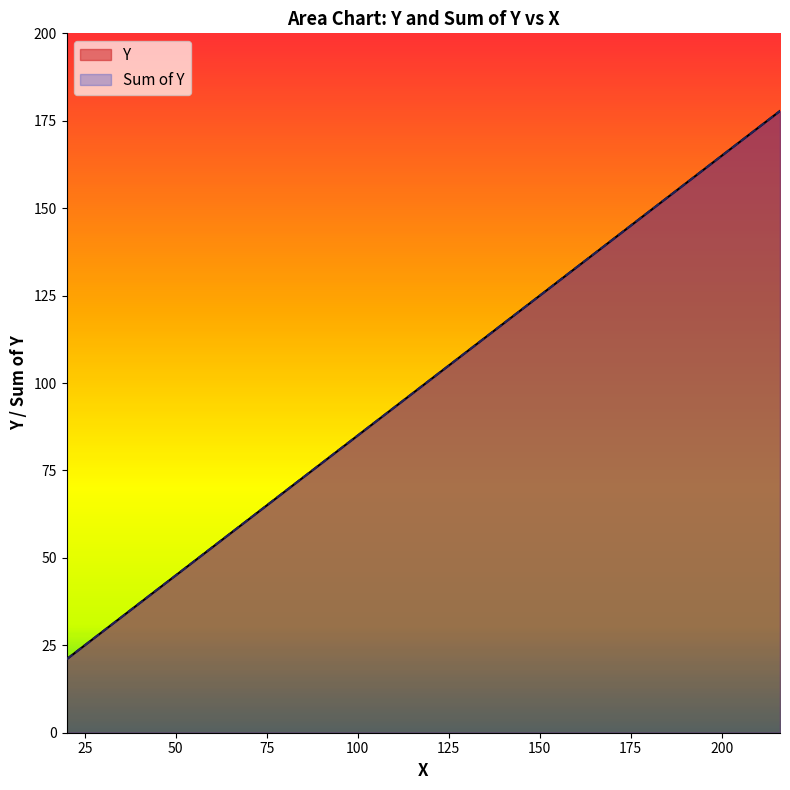

The value of Sum of Y at 107.11 is 90.7. True or false?

True